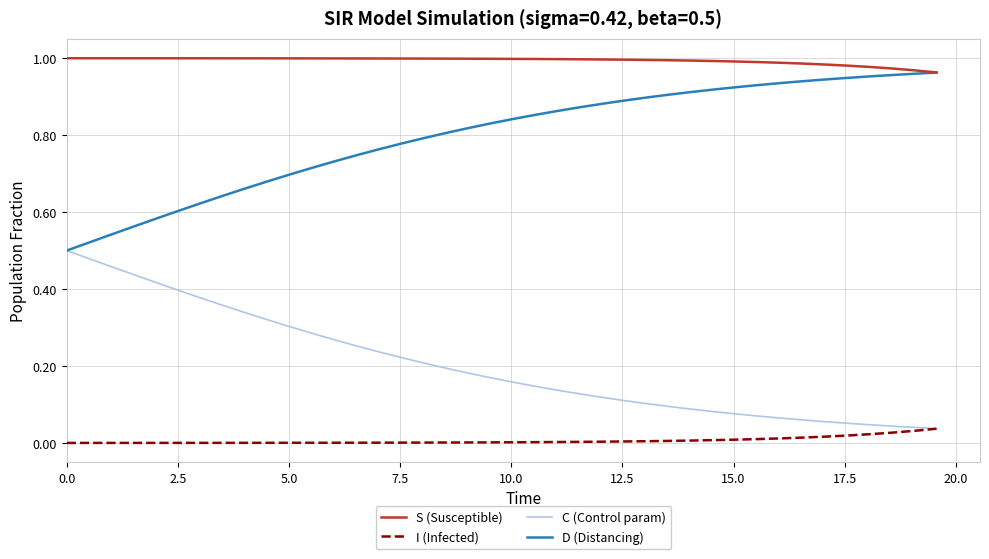

Which series has the largest total across all categories?

S (Susceptible)